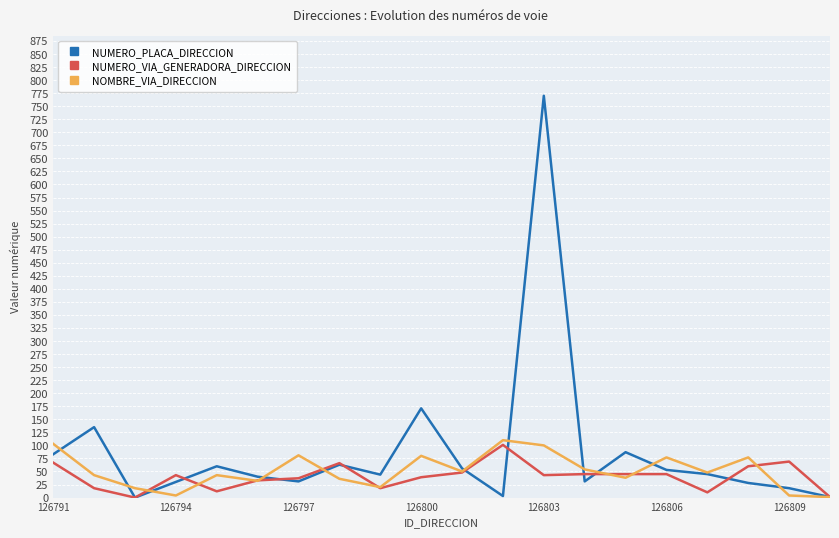

What is the greatest value displayed?

770